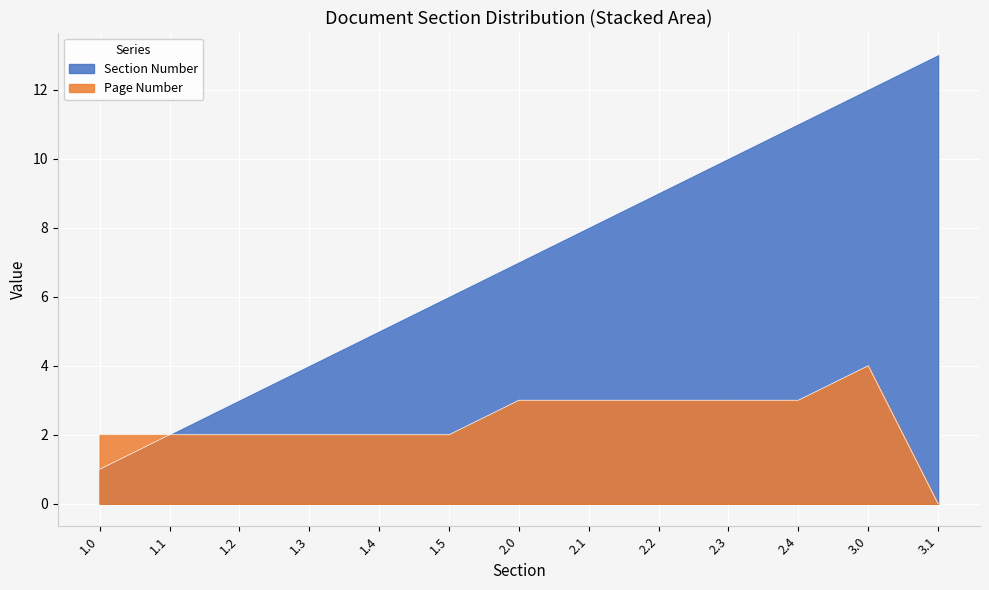

How many interior local peaks does the Page Number series have?

1